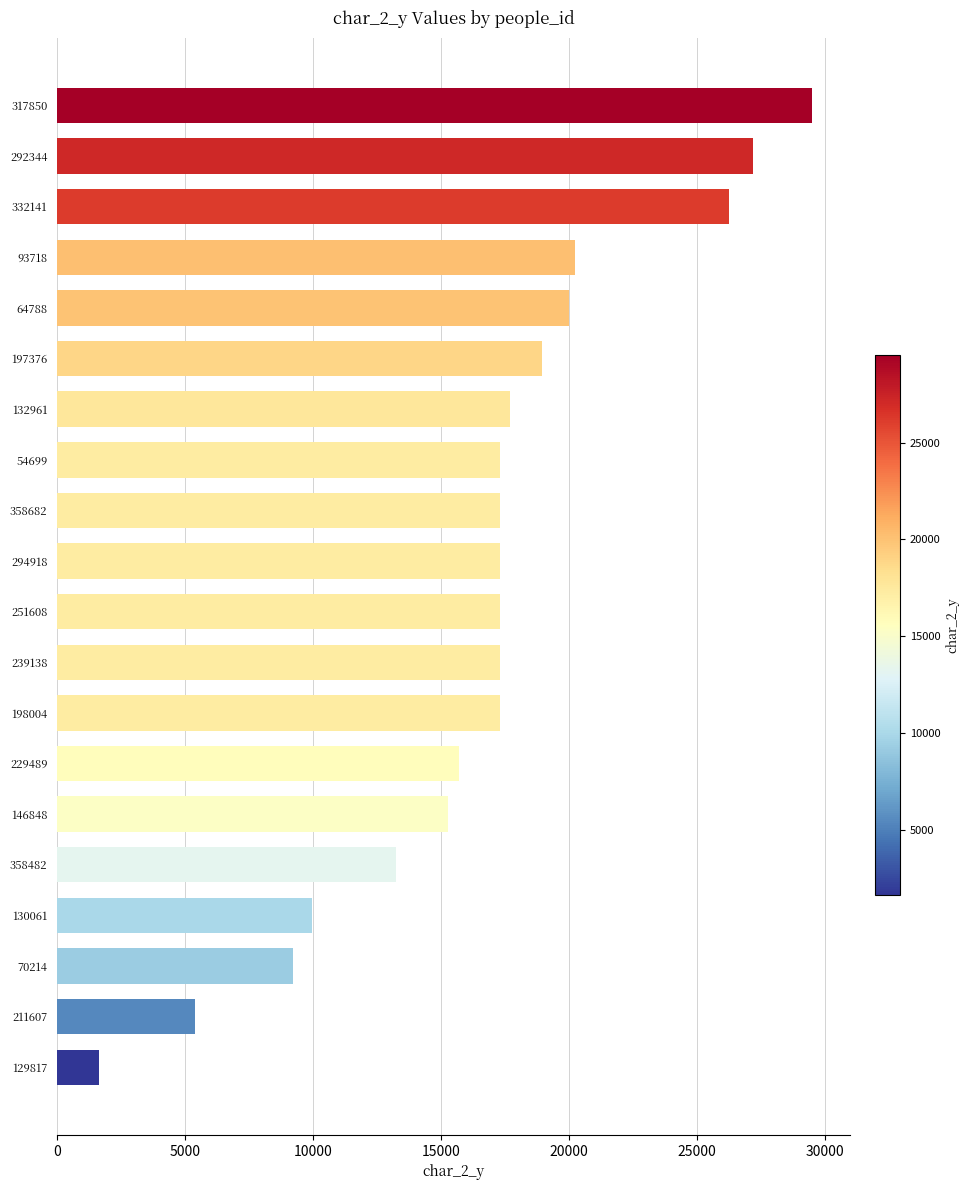

What is the average value?

16706